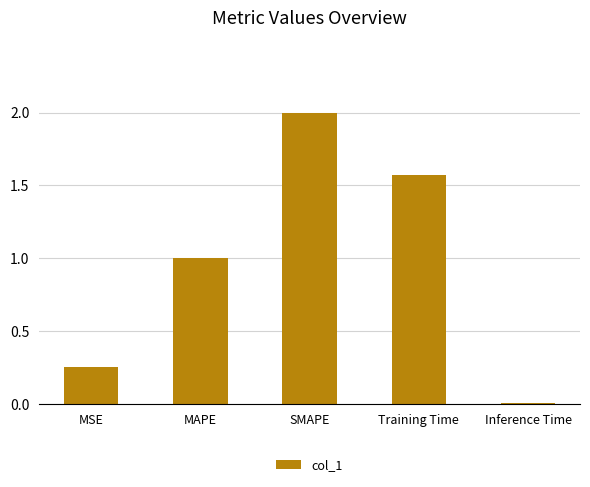

Which label corresponds to the smallest value in the chart?

Inference Time